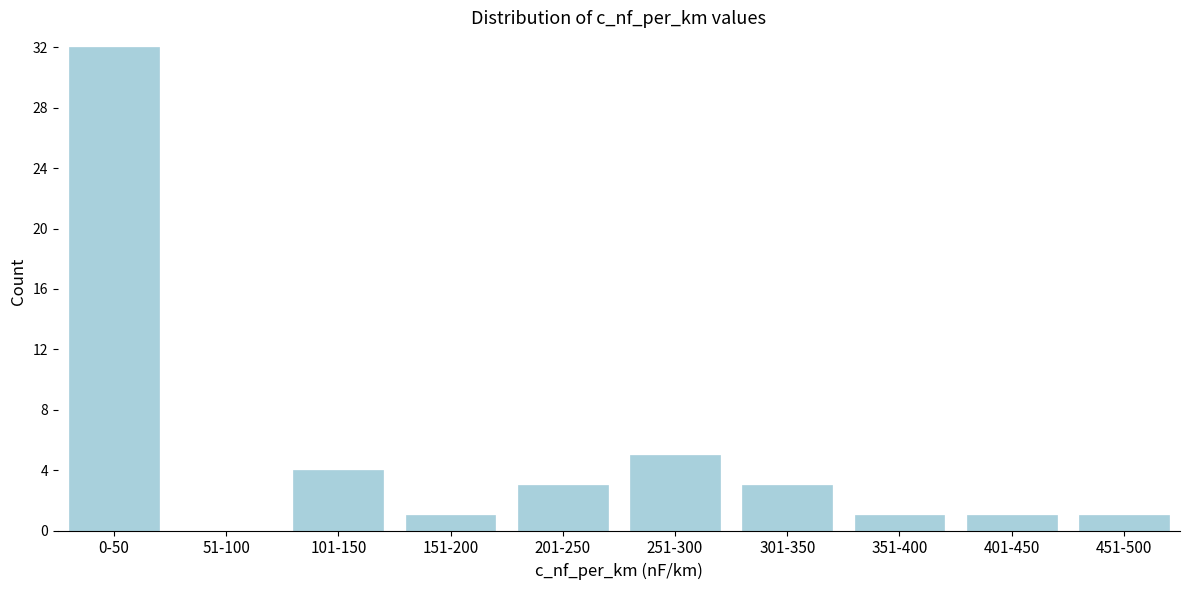

Reading left to right, transcribe all the data shown in this chart.

0-50=32	51-100=0	101-150=4	151-200=1	201-250=3	251-300=5	301-350=3	351-400=1	401-450=1	451-500=1